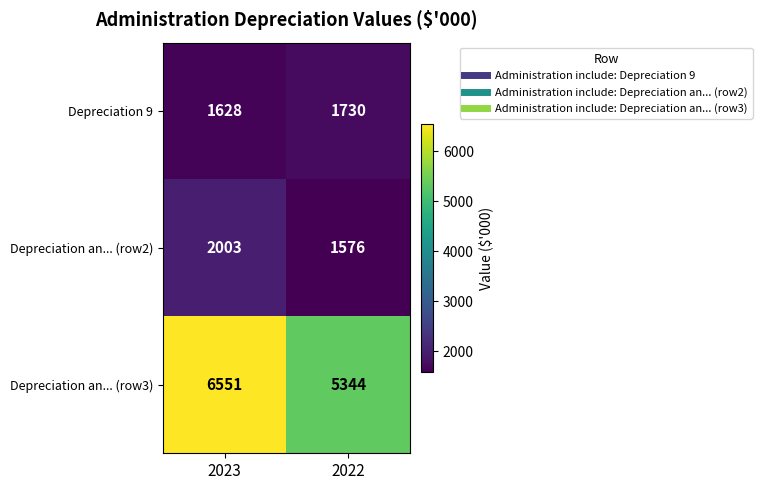

Which series has the largest total across all categories?

Depreciation an... (row3)